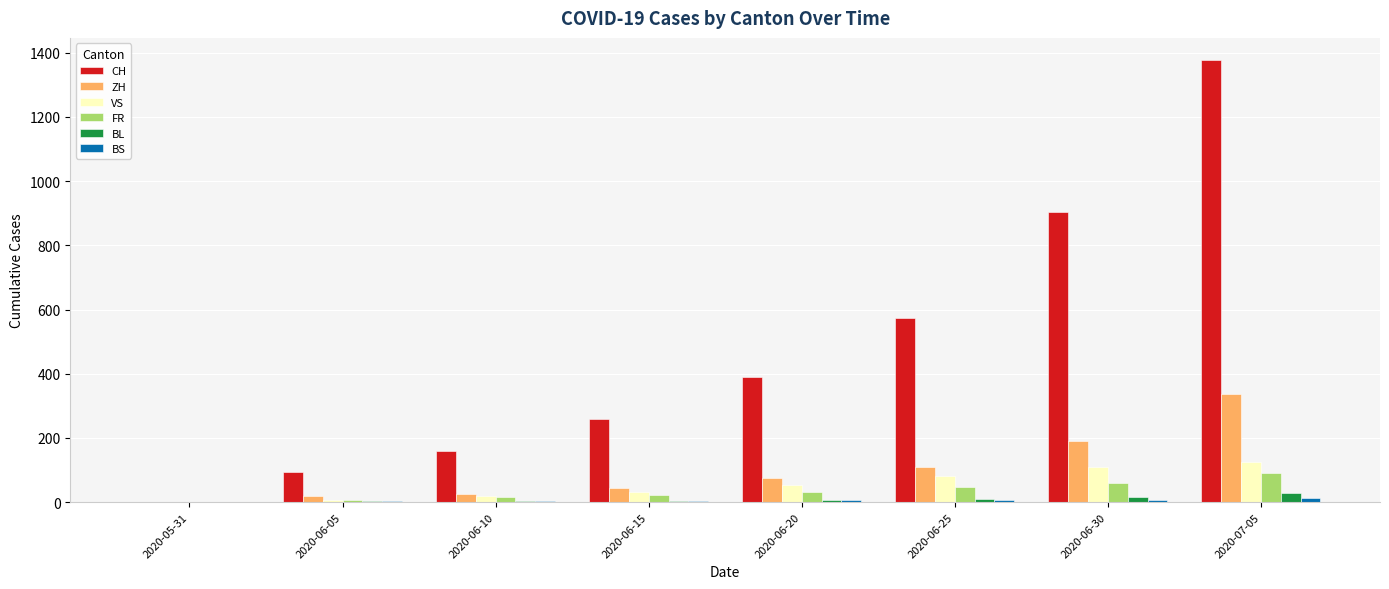

Is the value of BL at 2020-06-05 greater than the value of CH at 2020-06-10?

No